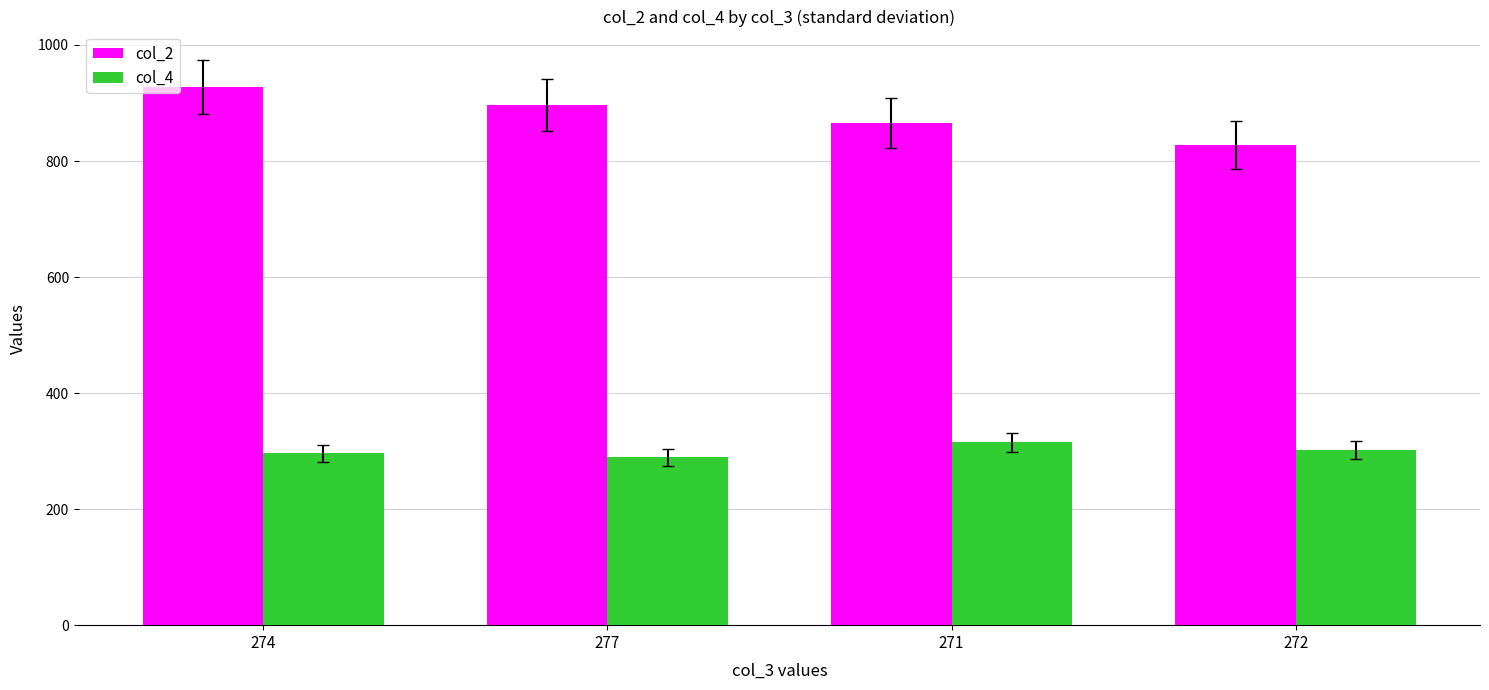

How many distinct data groups are displayed?

2